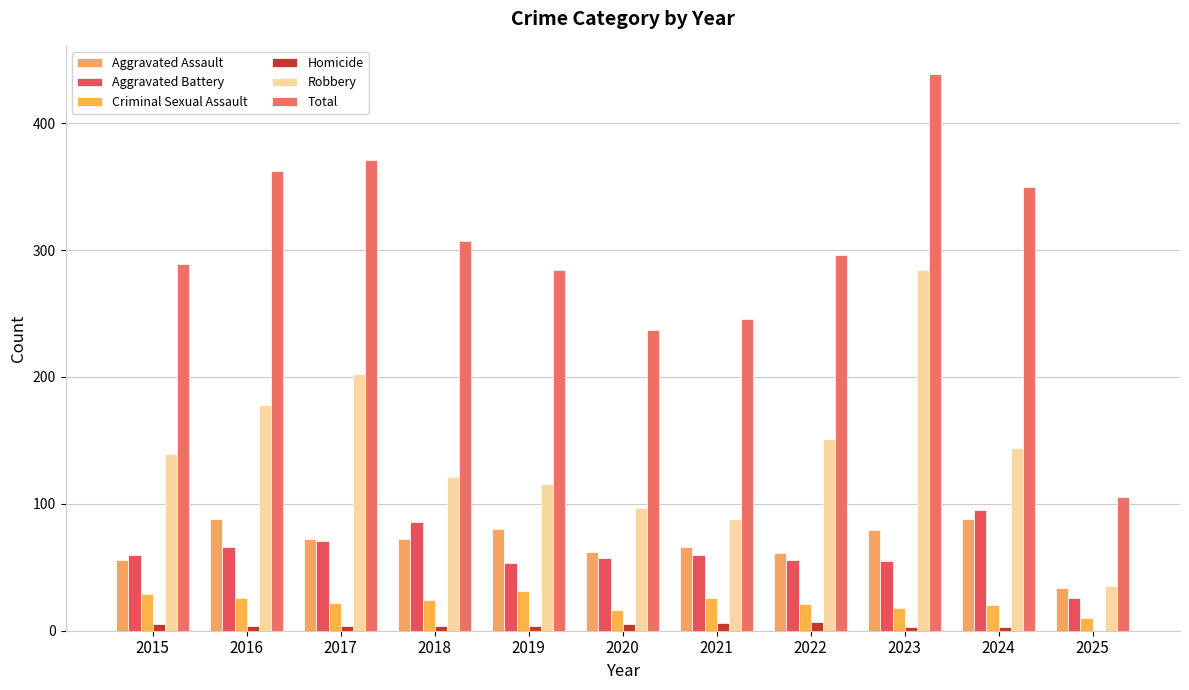

Is it true that Homicide equals 2 at 2016?

False